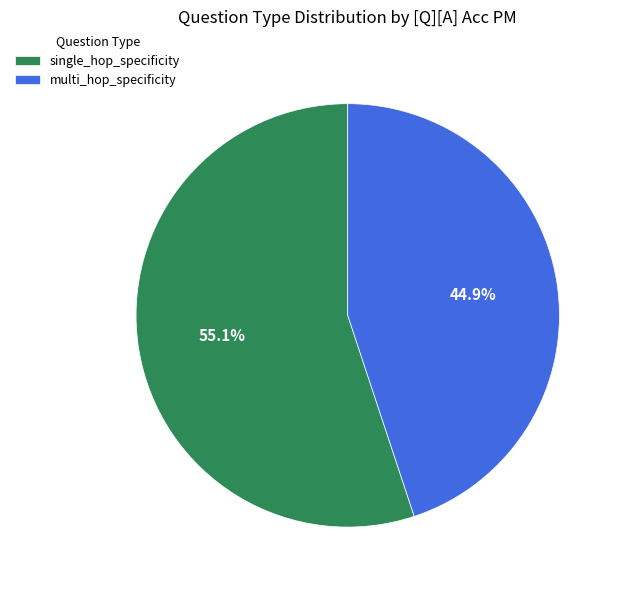

What percentage do single_hop_specificity and multi_hop_specificity together represent?

100.0%